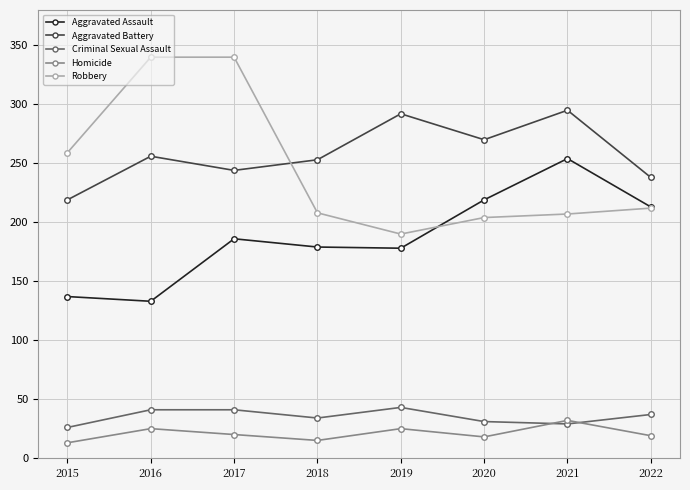

How many lines are shown in the chart?

5